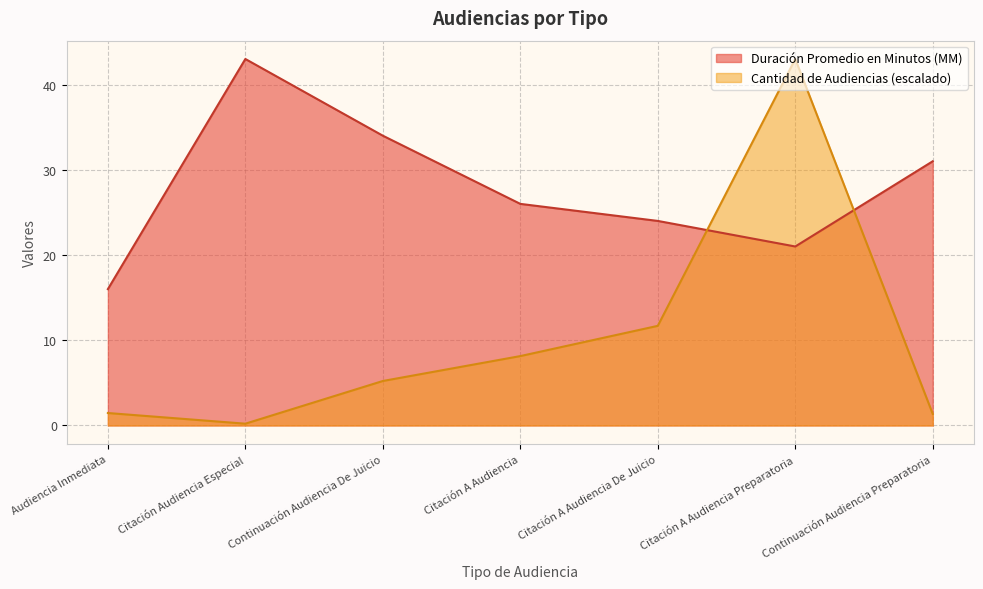

List the series in order of their overall mean, highest first.

Duración Promedio en Minutos (MM), Cantidad de Audiencias (escalado)